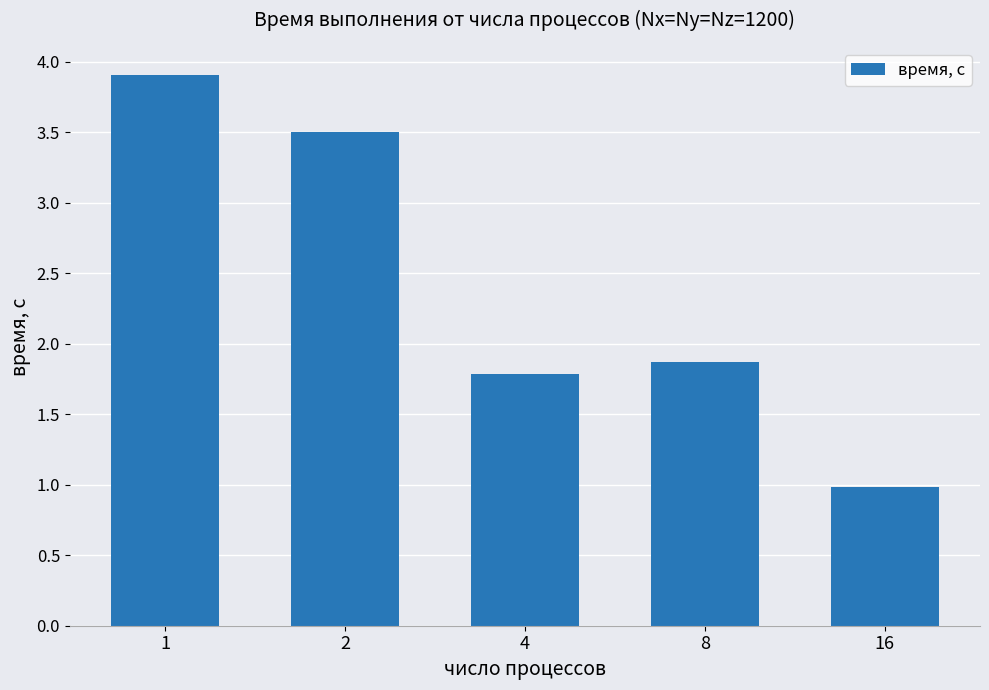

What is the average value?

2.4